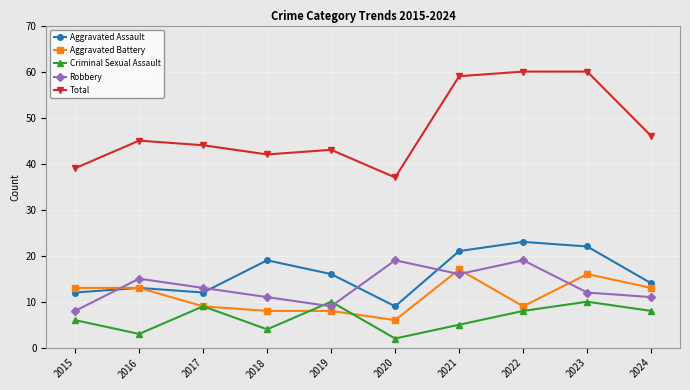

Reading left to right, extract all data points from this chart.

Aggravated Assault: 12	13	12	19	16	9	21	23	22	14
Aggravated Battery: 13	13	9	8	8	6	17	9	16	13
Criminal Sexual Assault: 6	3	9	4	10	2	5	8	10	8
Robbery: 8	15	13	11	9	19	16	19	12	11
Total: 39	45	44	42	43	37	59	60	60	46